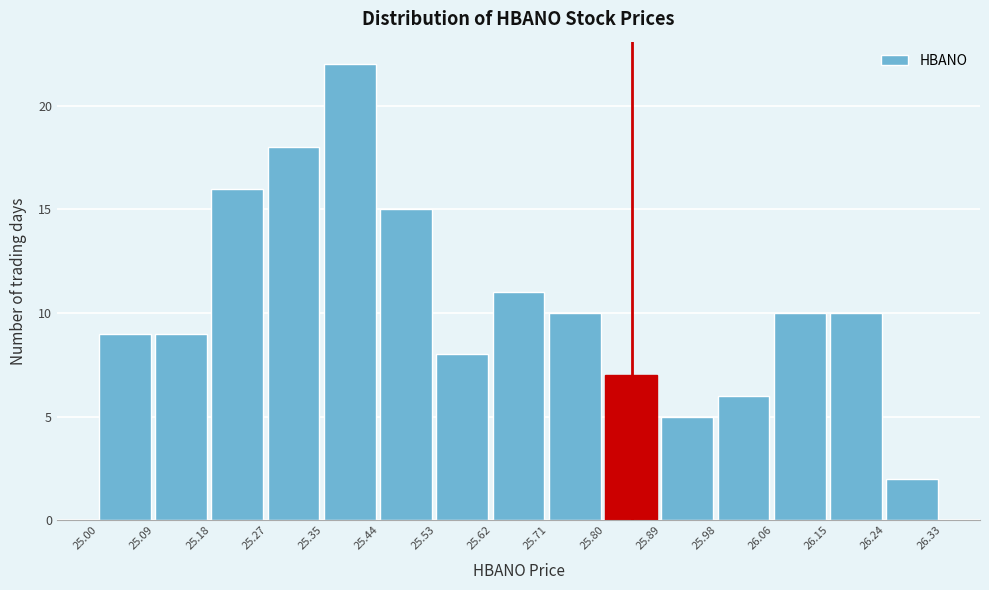

How tall is the bar that spans 25.18 to 25.27 on the x-axis? The values are not printed on the chart, so give them approximately, as read against the axis.

16